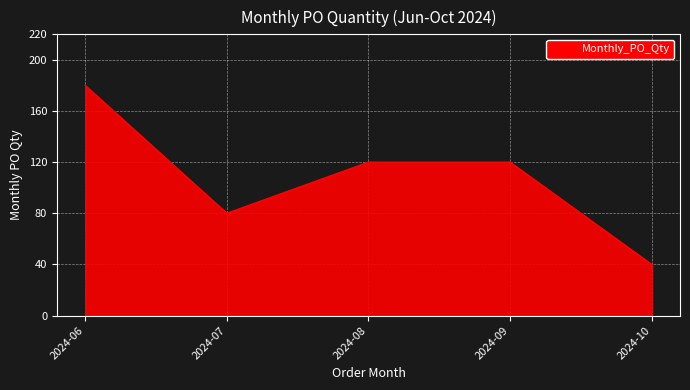

What is the sum of the values at 2024-06 and 2024-07?

260